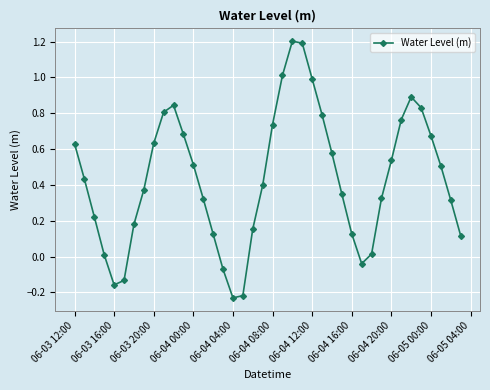

What is the sum of all values?

17.4